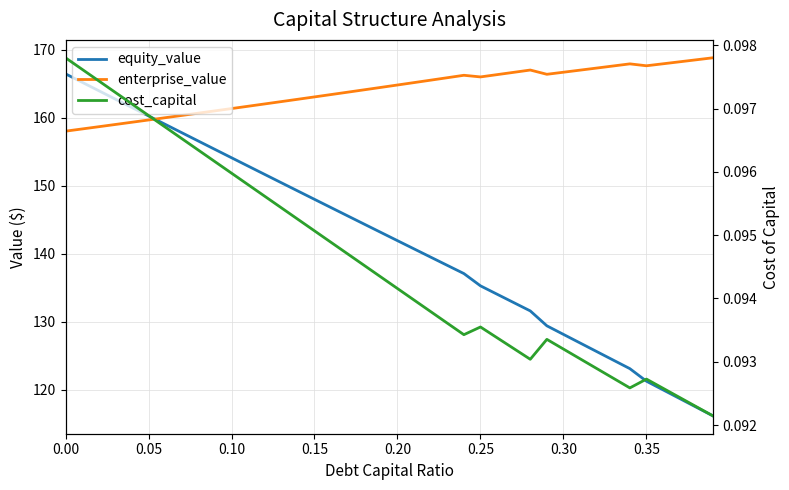

Rank the series by their maximum value, from highest to lowest.

enterprise_value, equity_value, cost_capital